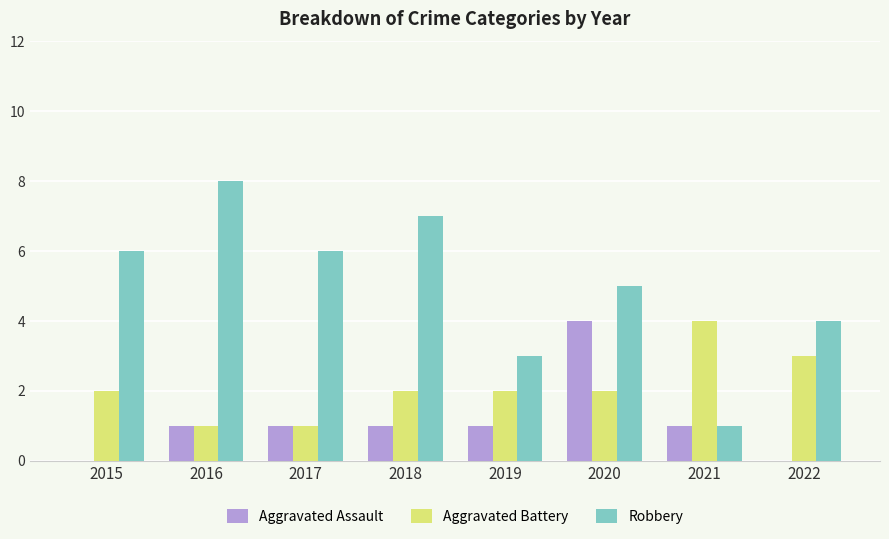

How many groups of bars are there?

8